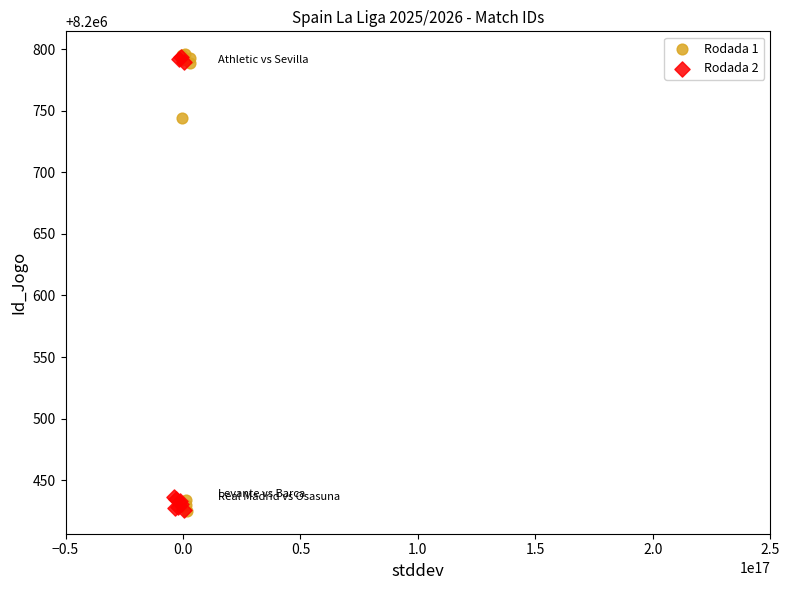

Which series has the largest Y range (max minus min)?

Rodada 1